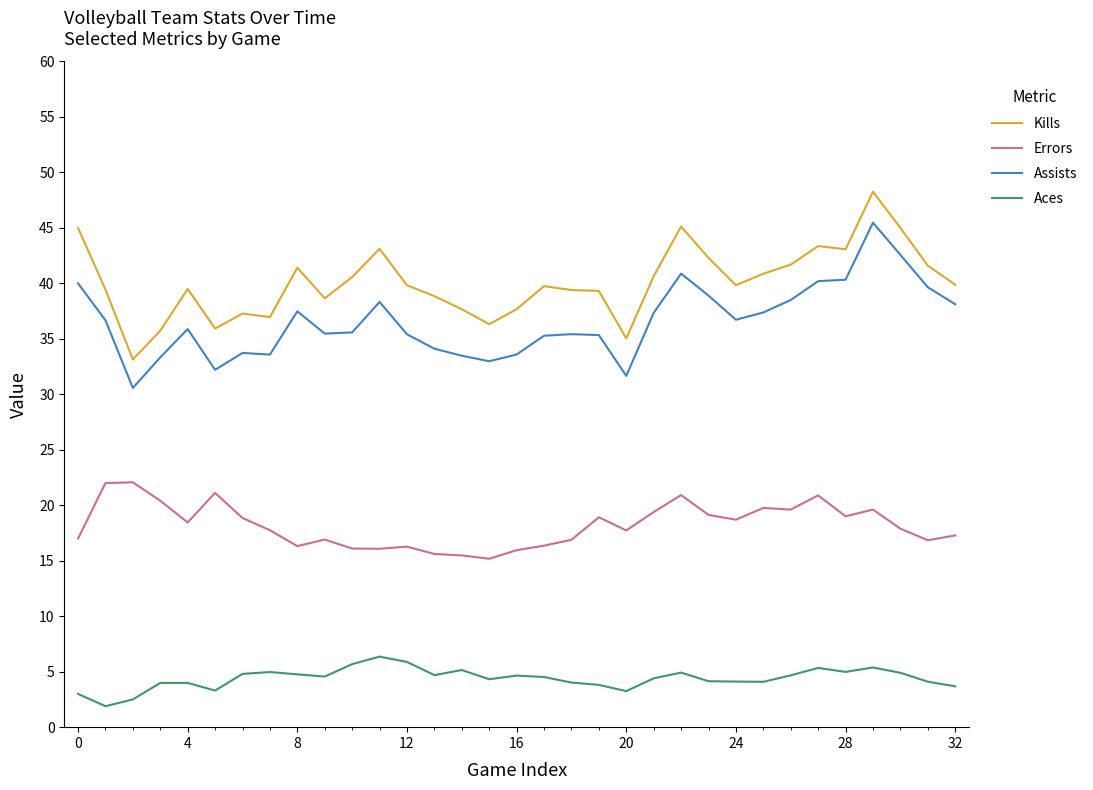

True or false: Aces and Errors intersect in this chart.

False